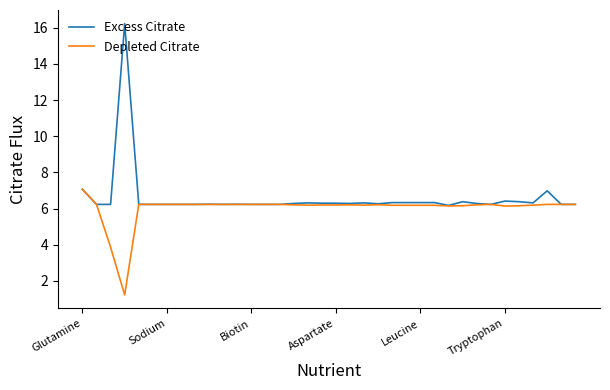

What is the smallest value displayed?

1.2